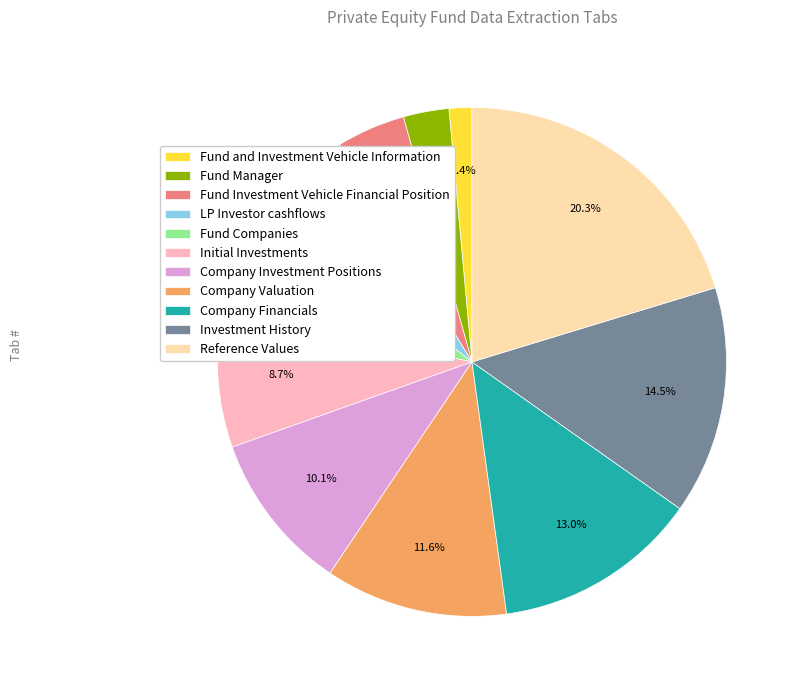

Which has a higher value, Initial Investments or Fund Companies?

Initial Investments